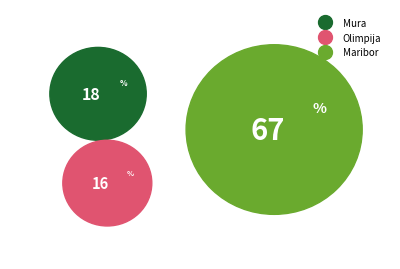

How many segments does this pie chart have?

3